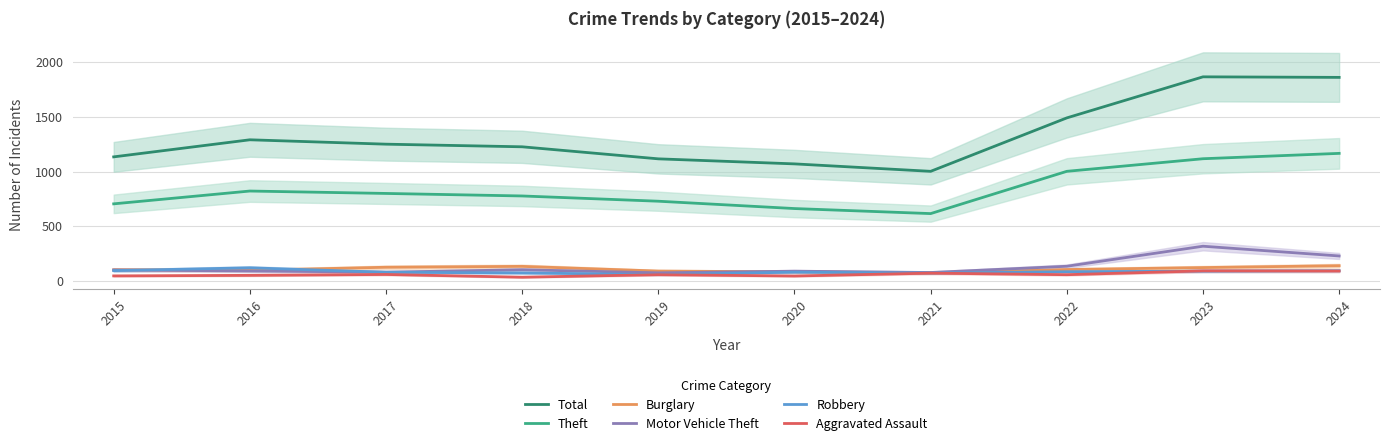

How many lines are shown in the chart?

6